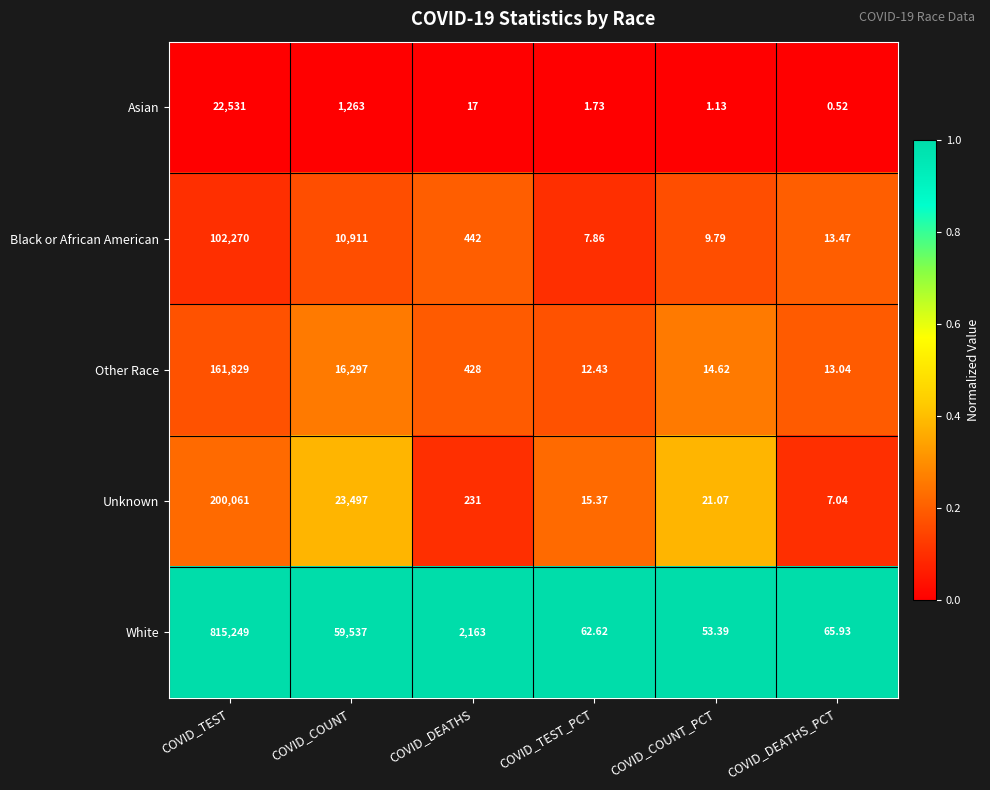

Which series has the largest total across all categories?

White